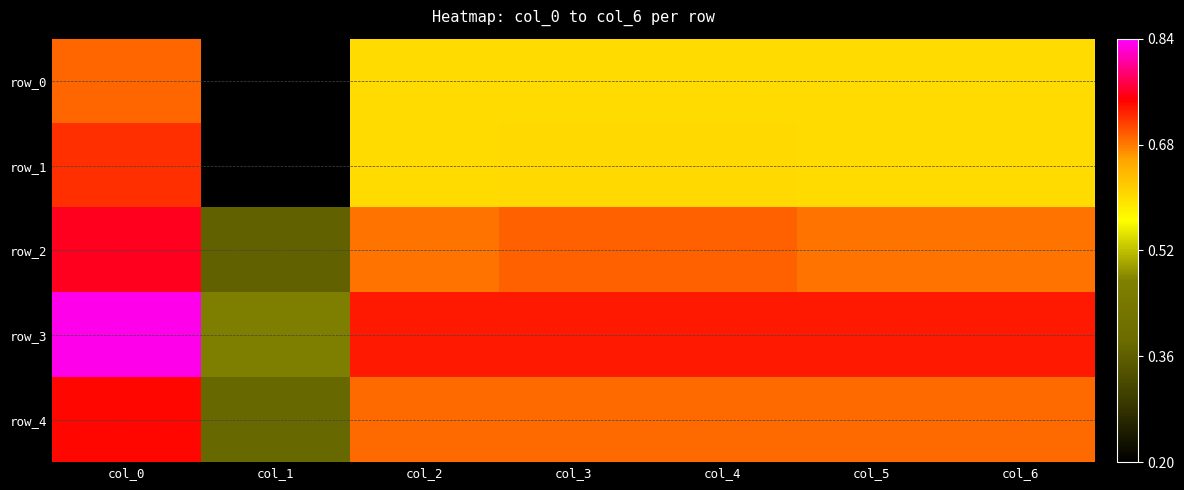

Rank the categories by row_2 value from lowest to highest.

col_1, col_2, col_5, col_6, col_3, col_4, col_0